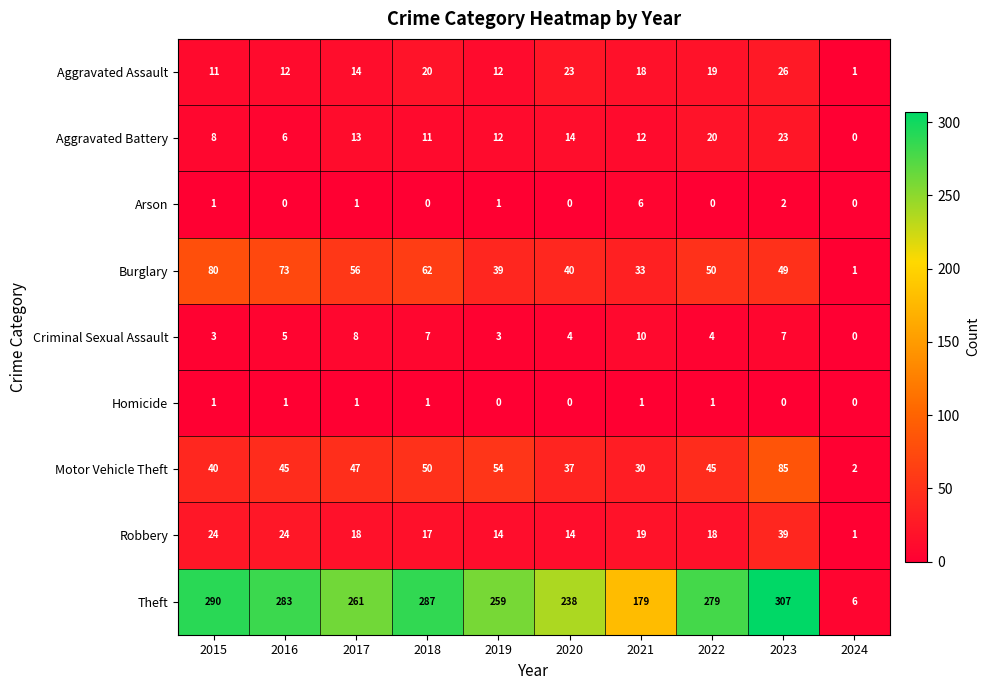

At which label is Criminal Sexual Assault closest to 5?

2016